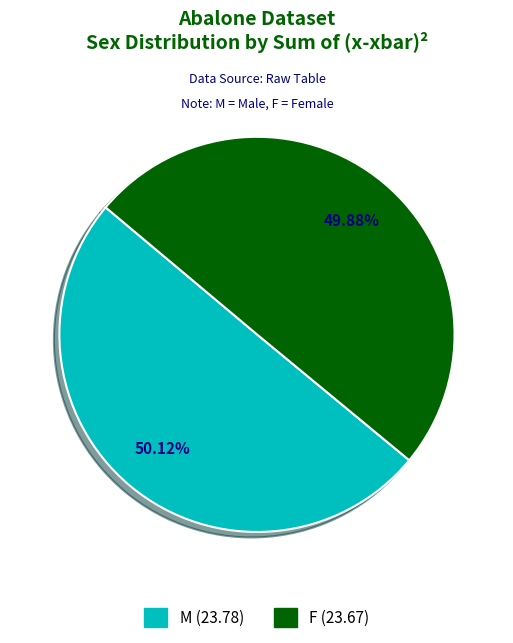

What portion of the pie excludes M?

49.9%